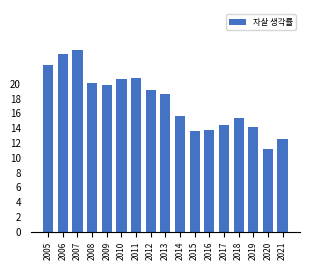

What is the ratio of the value at 2015 to the value at 2014?

0.9